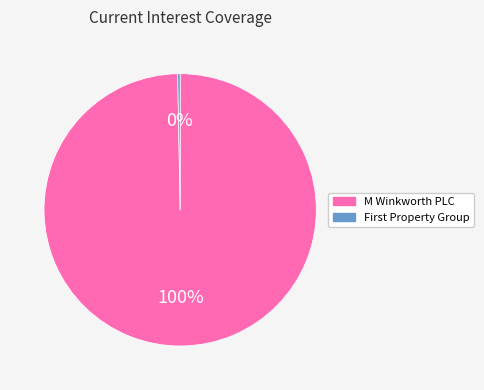

How many segments does this pie chart have?

2